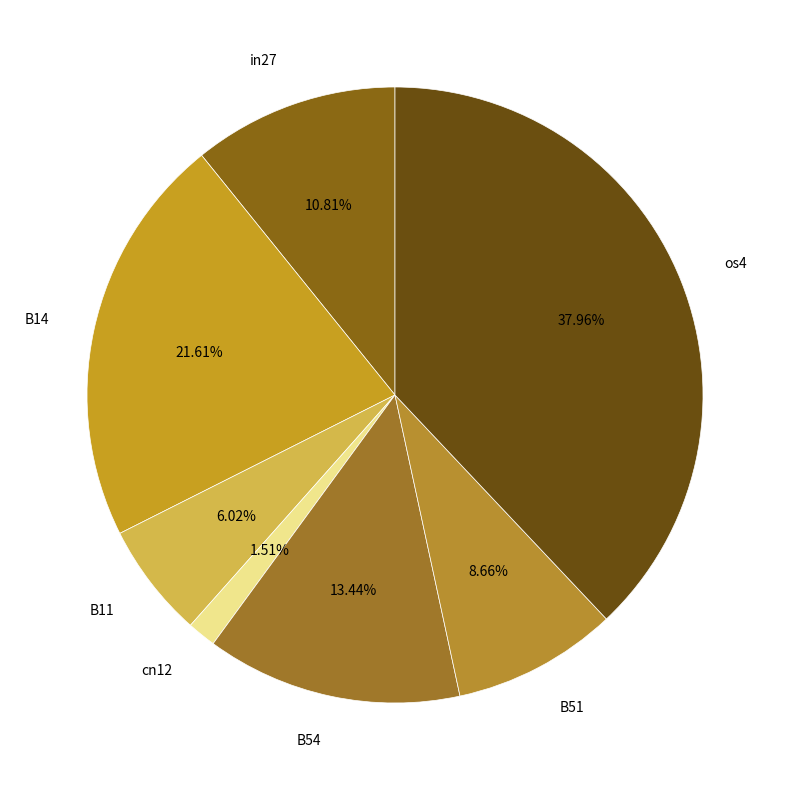

What percentage is NOT represented by os4?

62.0%